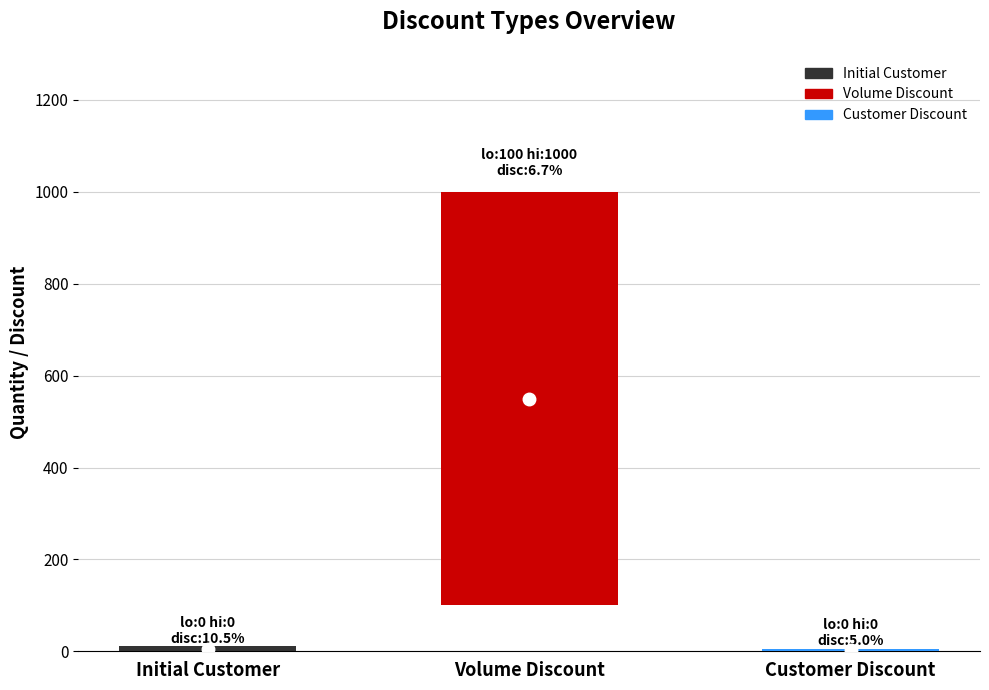

Reading right to left, transcribe all the data shown in this chart.

discount: 5.0	6.7	10.5
lowqty: 0.0	100.0	0.0
highqty: 0.0	1000.0	0.0